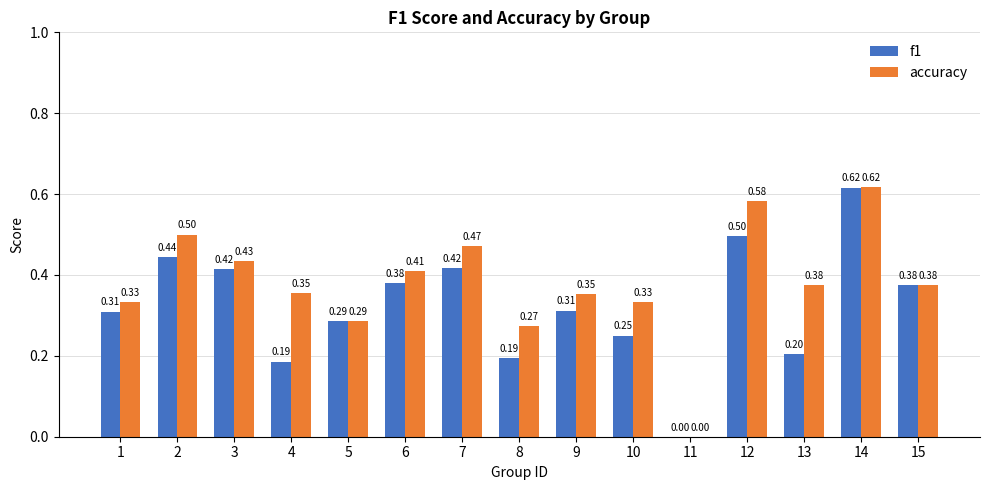

At which label does f1 reach its peak?

14